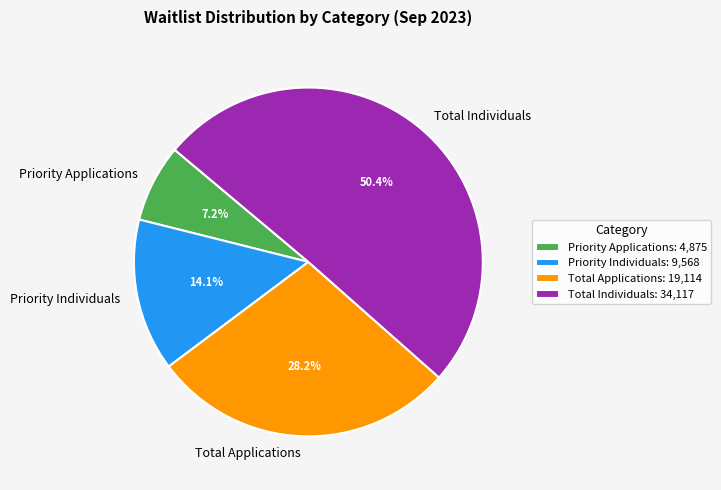

What percentage is NOT represented by Total Applications?

71.8%